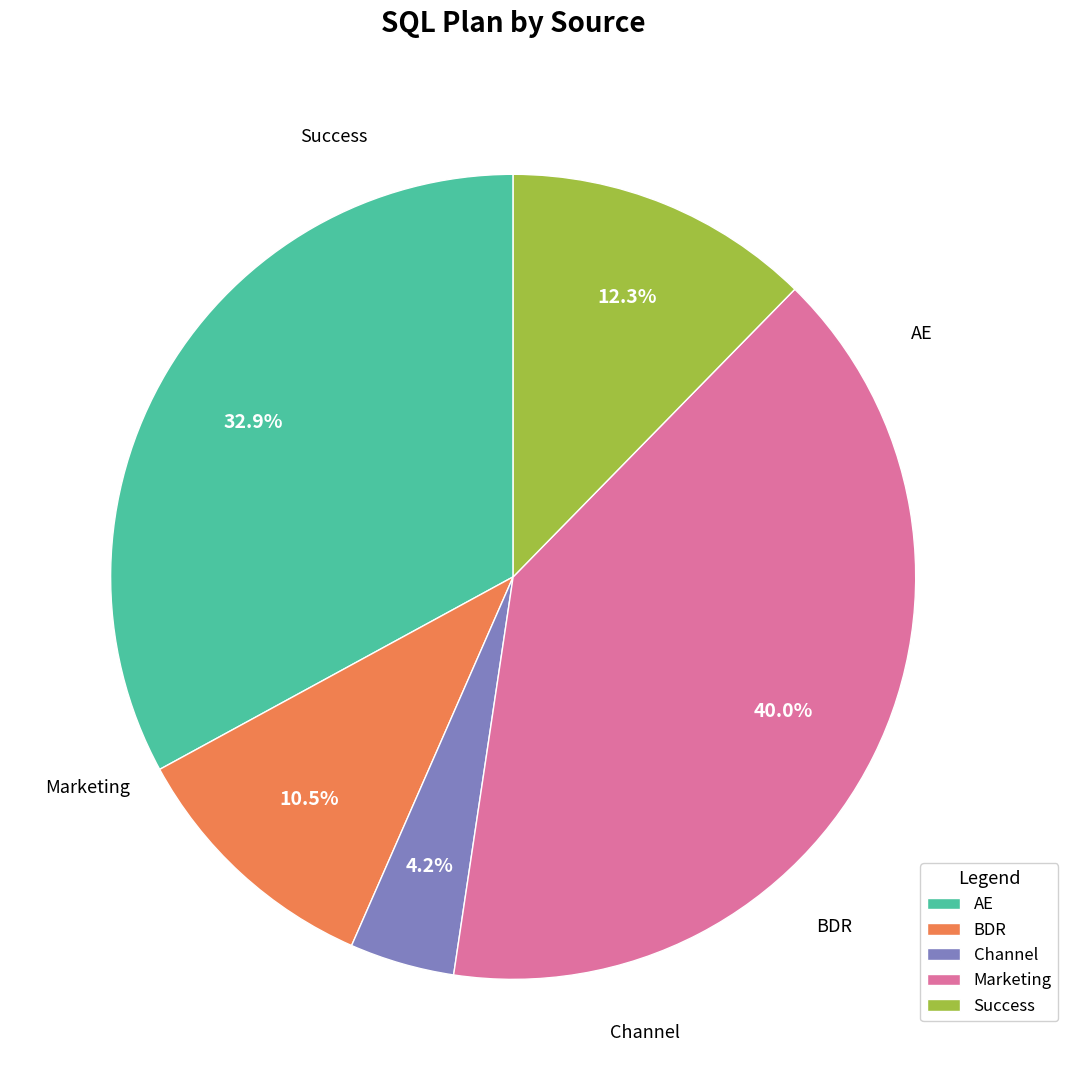

To the nearest percent, what is the difference between the largest and smallest slice percentages?

36%